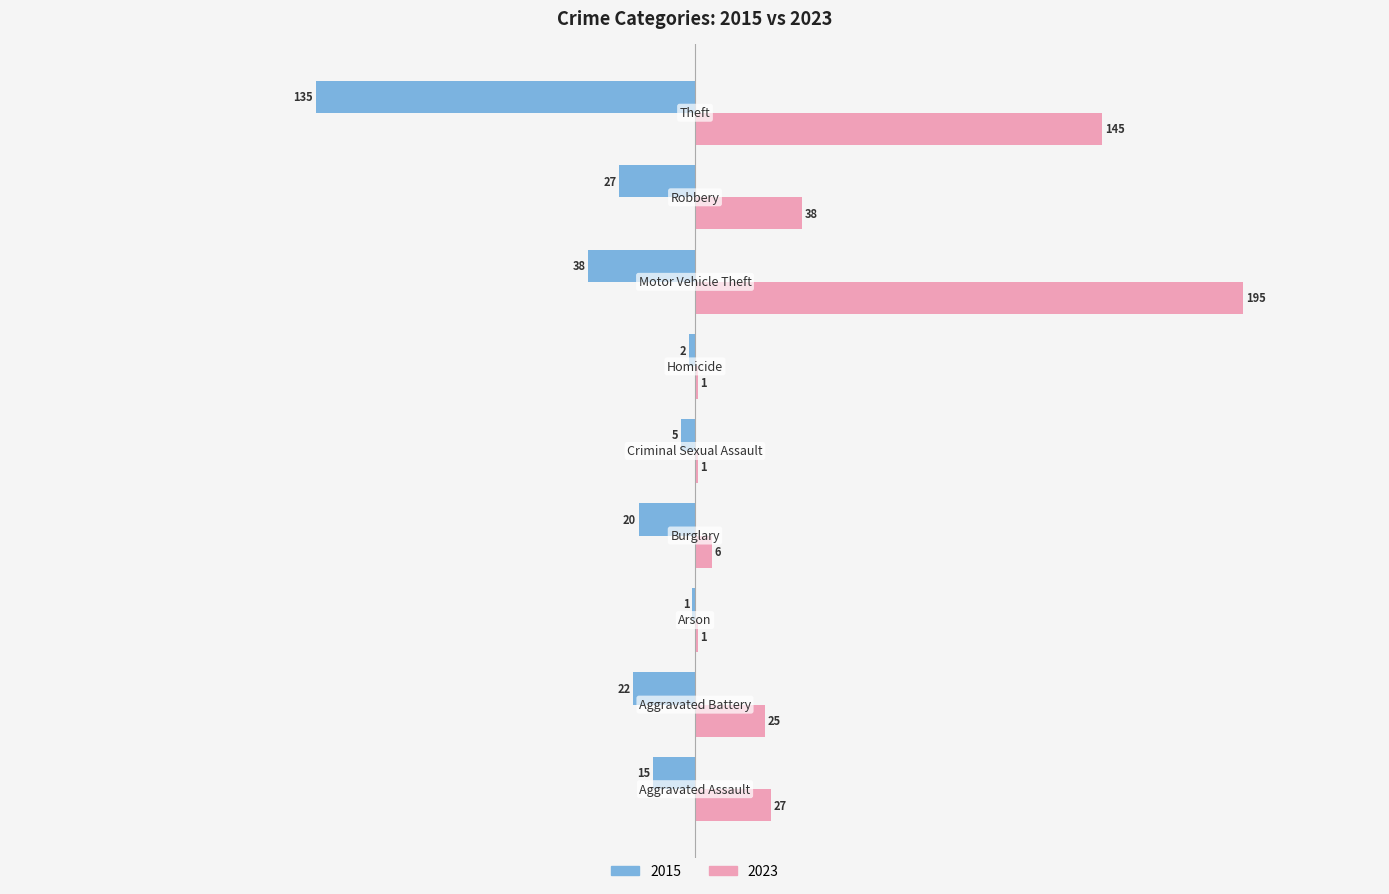

What is the greatest value displayed?

195